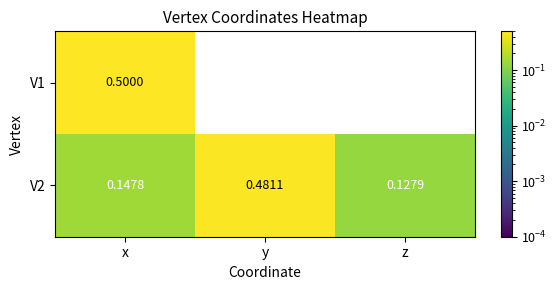

Which category has the highest value in the V2 series?

y